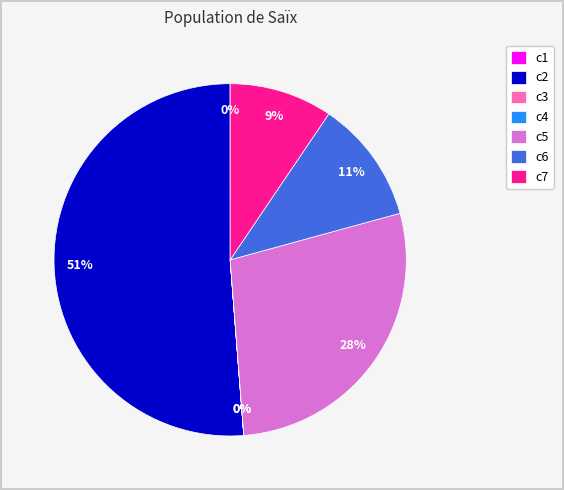

True or false: c2 accounts for 51% of the total.

True